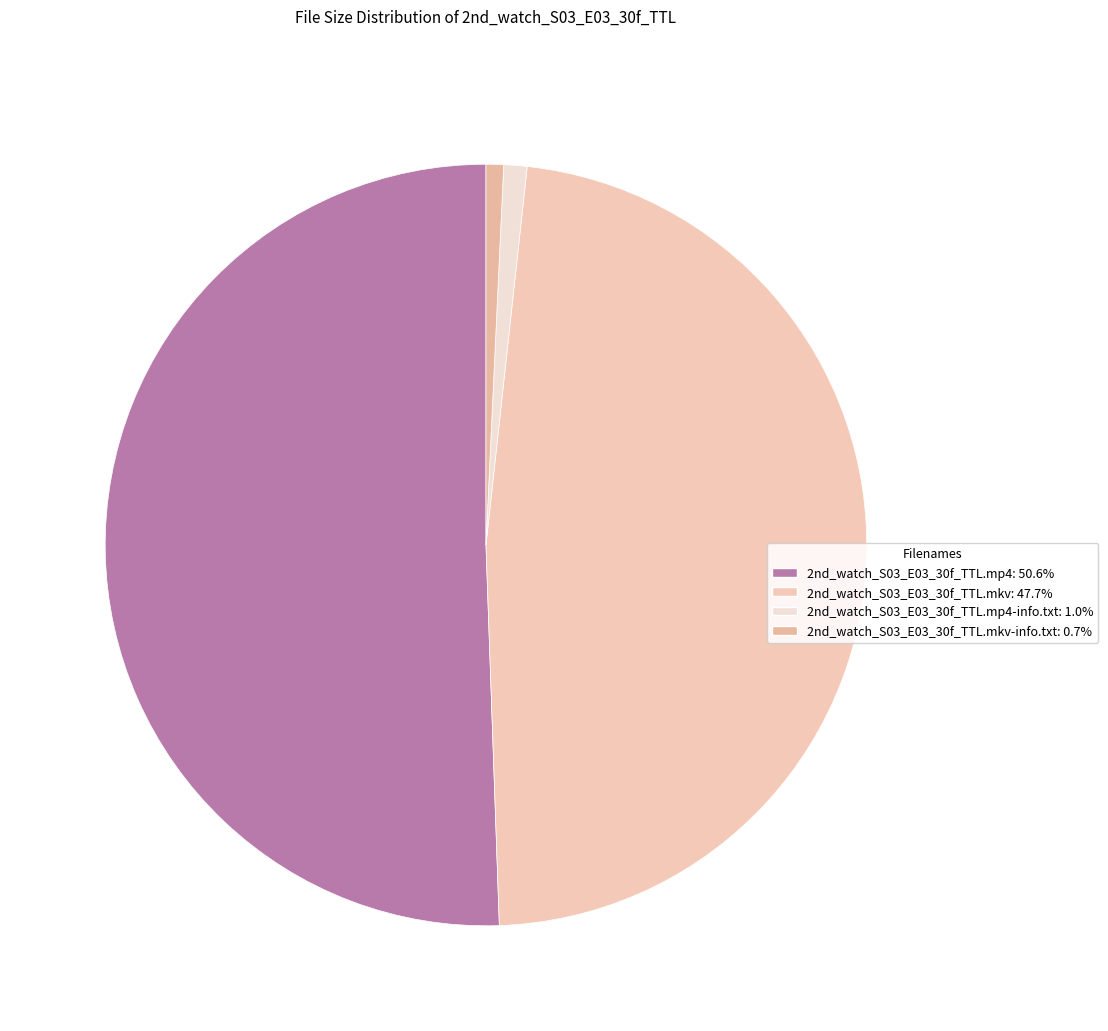

How many slices are in this pie chart?

4